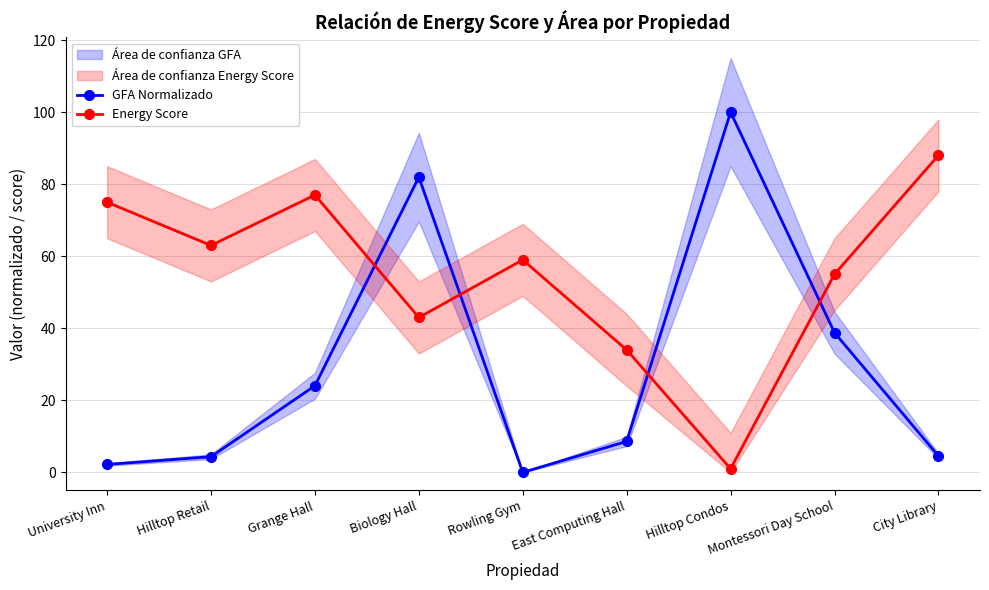

Between which two adjacent categories do GFA Normalizado and Energy Score first intersect?

Grange Hall and Biology Hall